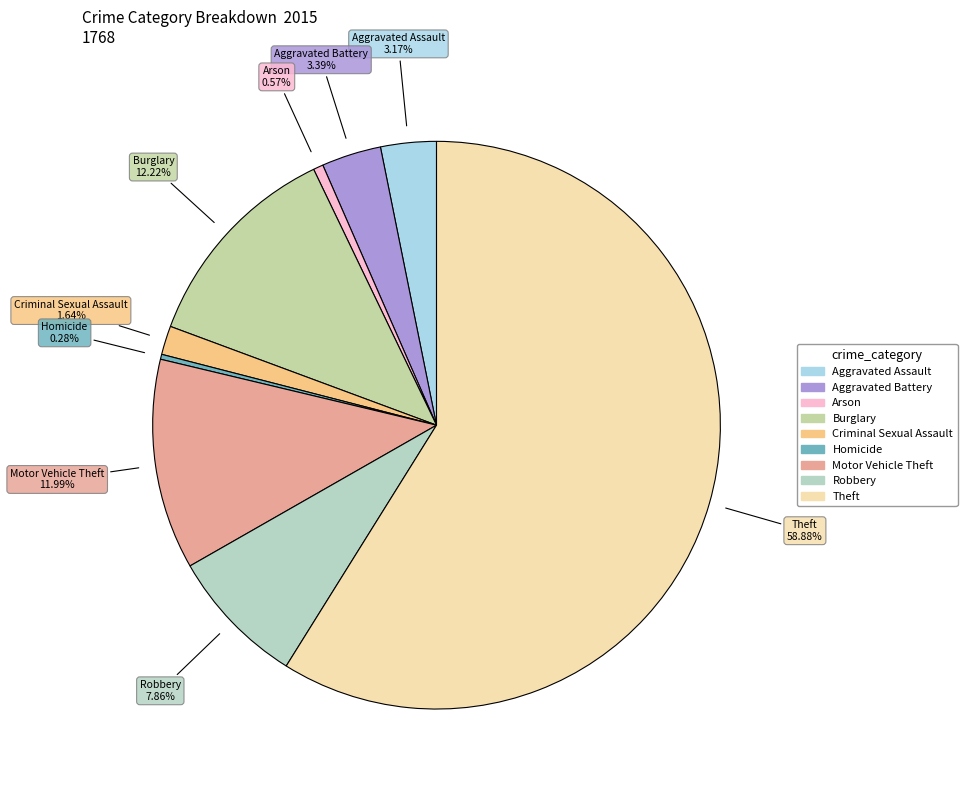

Count the number of slices in the pie.

9